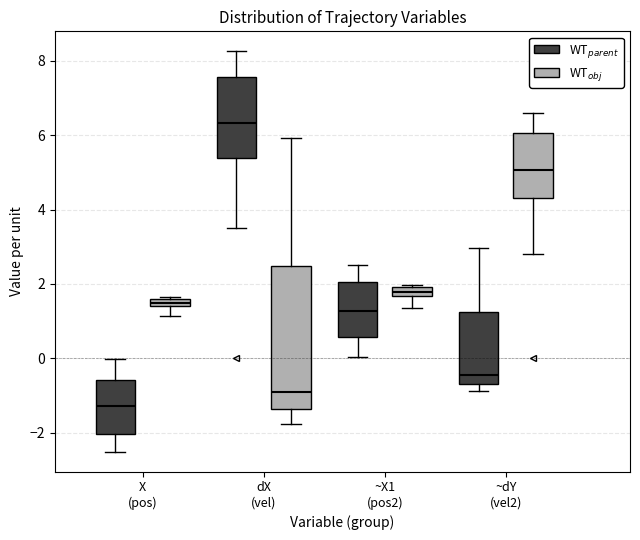

Which box has the lowest median line?

X (pos) (WT$_{parent}$)